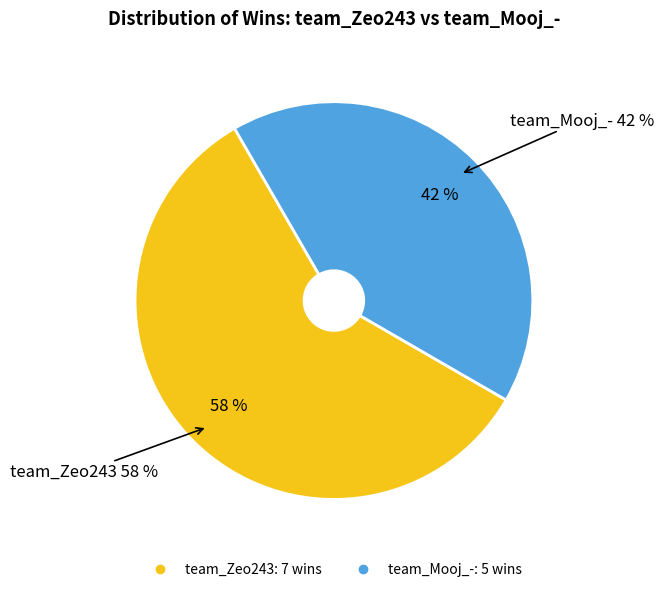

To the nearest percent, what is the difference between the largest and smallest slice percentages?

17%